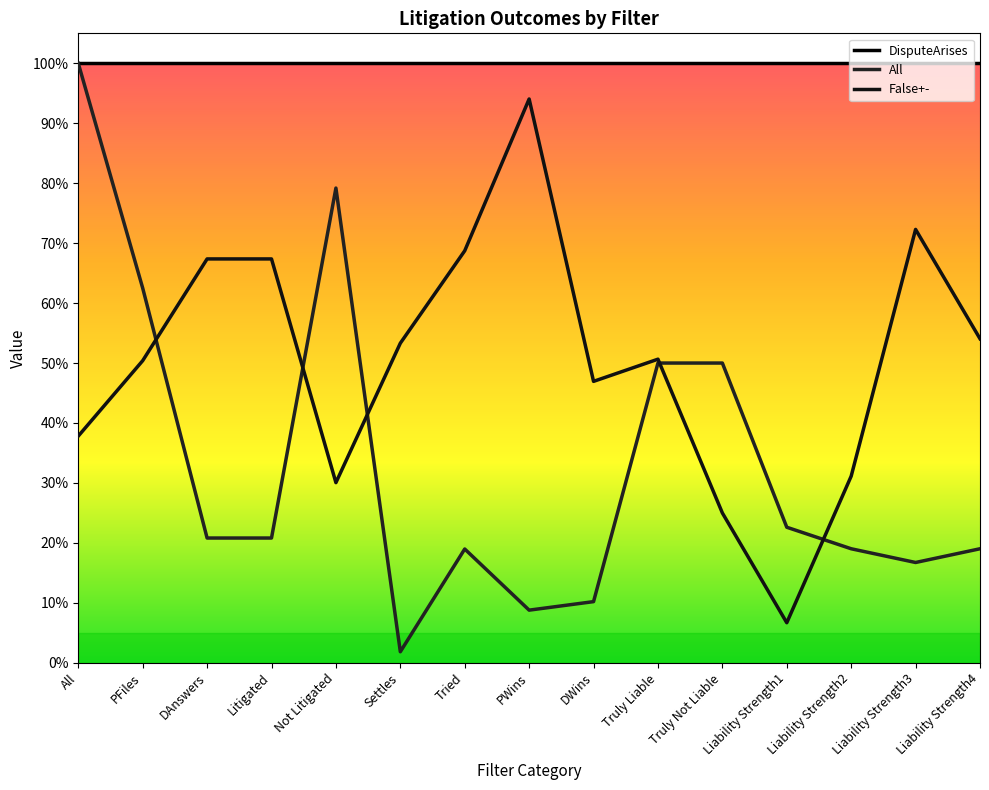

Rank the series by their average value, from highest to lowest.

DisputeArises, False+-, All